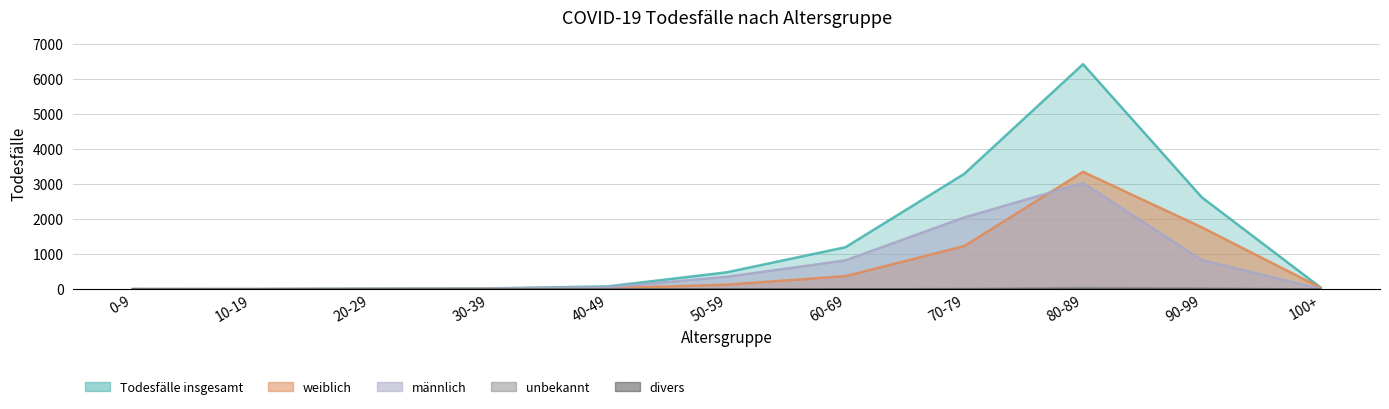

Rank the series by their maximum value, from lowest to highest.

divers, unbekannt, männlich, weiblich, Todesfälle insgesamt